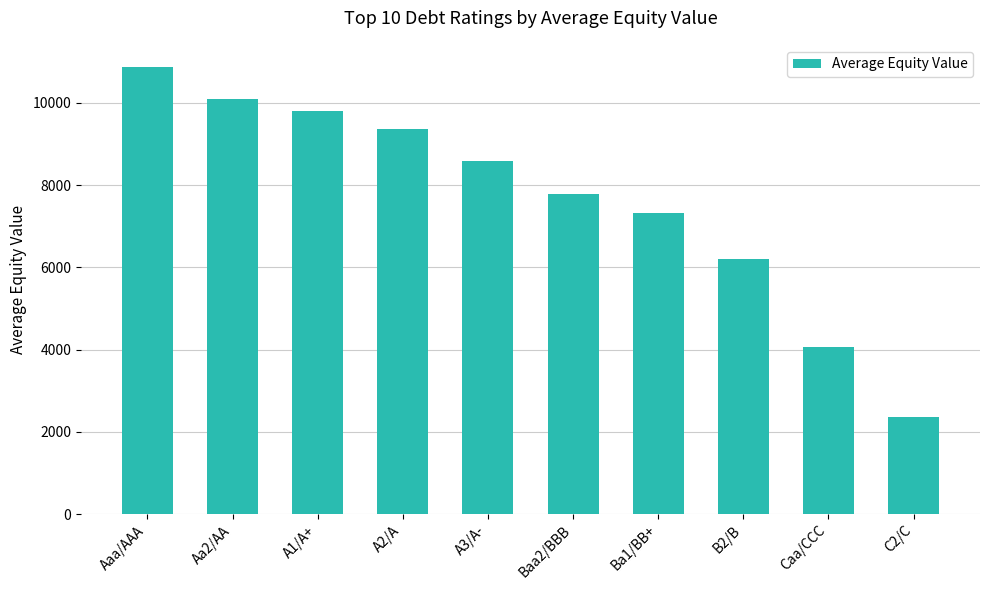

Reading left to right, list all the values displayed in this chart.

Aaa/AAA=10871.2	Aa2/AA=10093.8	A1/A+=9801.2	A2/A=9355.5	A3/A-=8592.1	Baa2/BBB=7794.8	Ba1/BB+=7322.7	B2/B=6197.5	Caa/CCC=4075.0	C2/C=2363.0